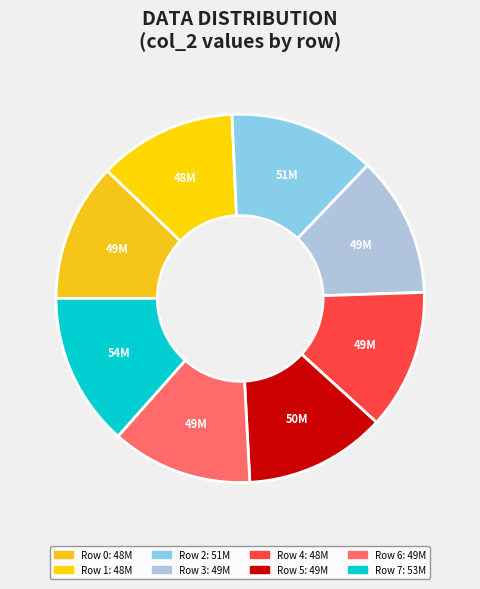

How many slices are in this pie chart?

8